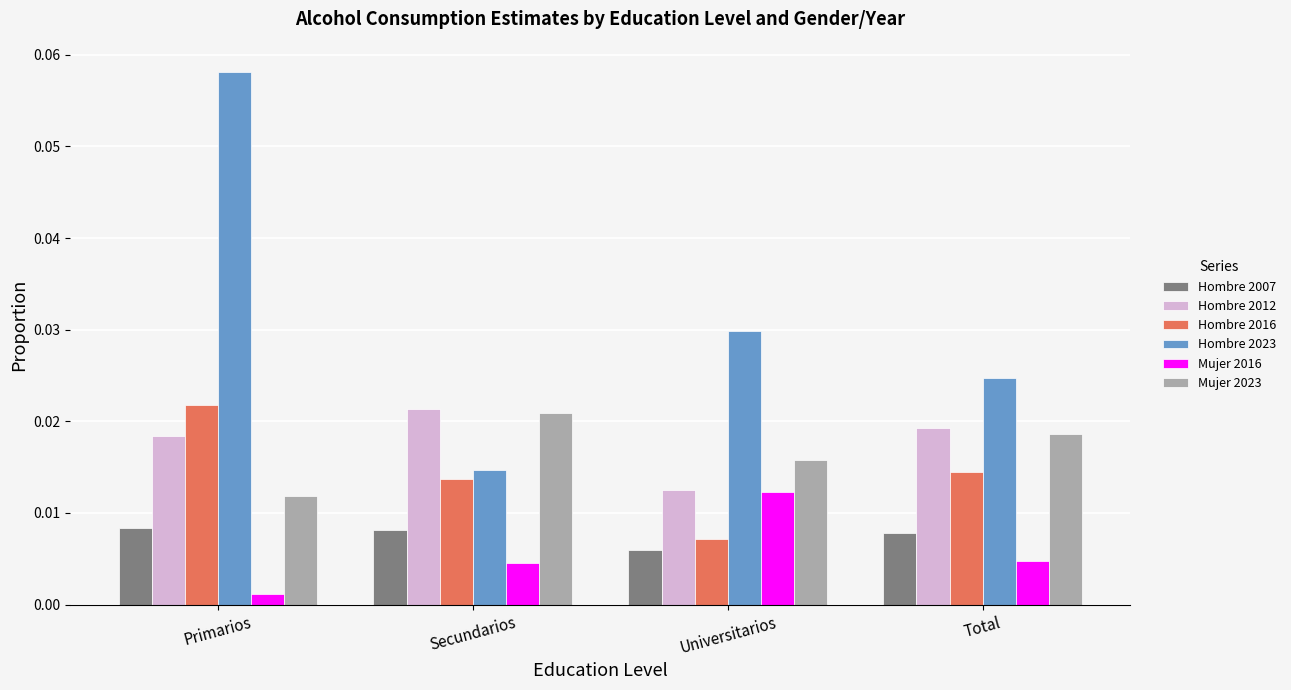

Rank the categories by Hombre 2016 value from lowest to highest.

Universitarios, Secundarios, Total, Primarios